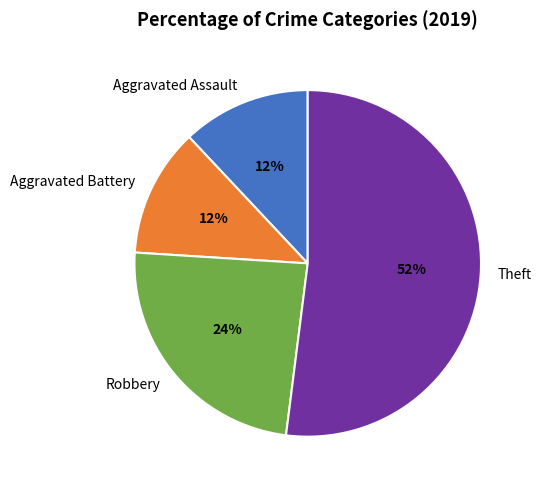

How many segments does this pie chart have?

4